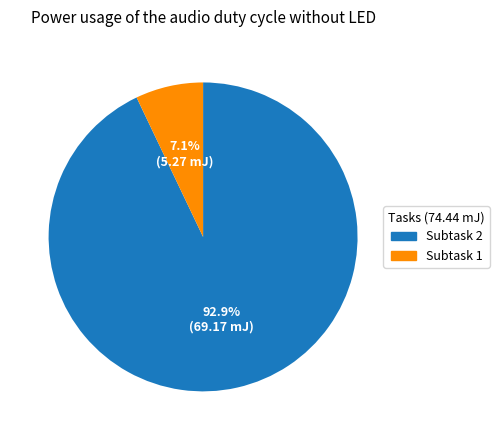

Does any single category account for the majority?

Yes